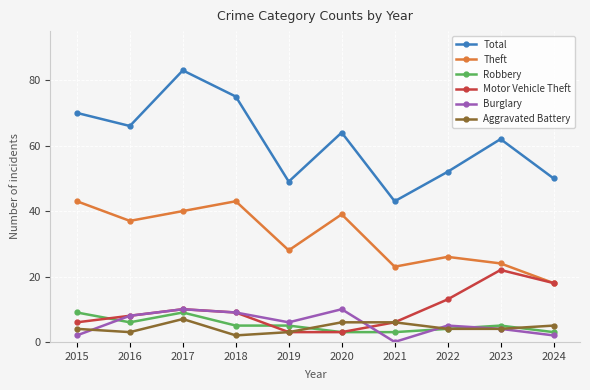

True or false: Aggravated Battery and Total intersect in this chart.

False